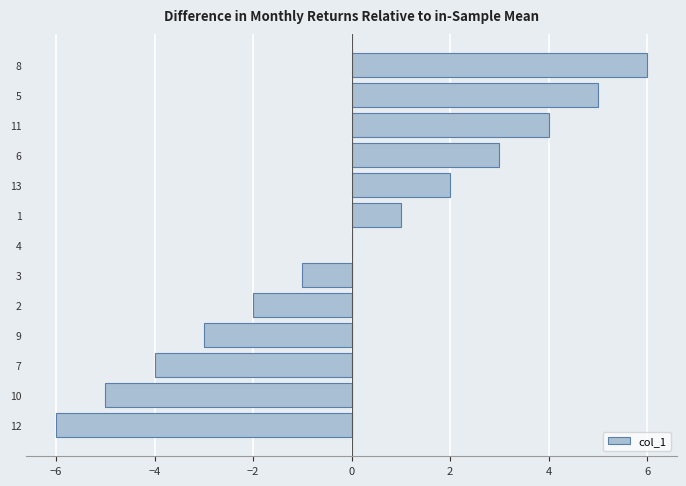

Reading top to bottom, transcribe all the data shown in this chart.

8=6	5=5	11=4	6=3	13=2	1=1	4=0	3=-1	2=-2	9=-3	7=-4	10=-5	12=-6